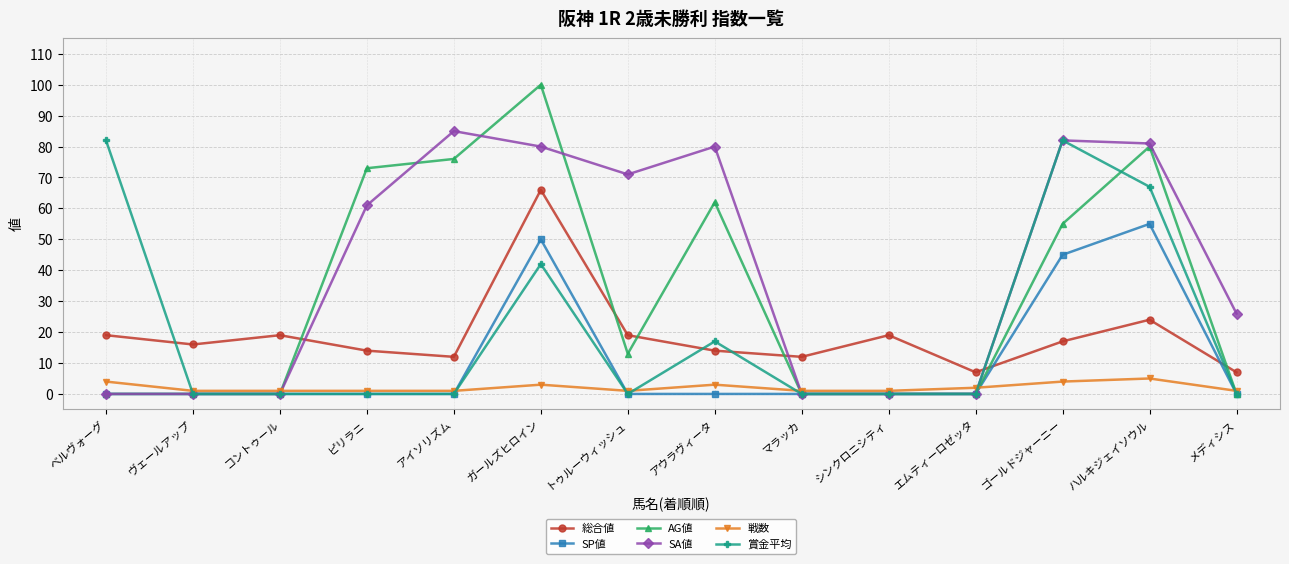

What position from the left is マラッカ?

9